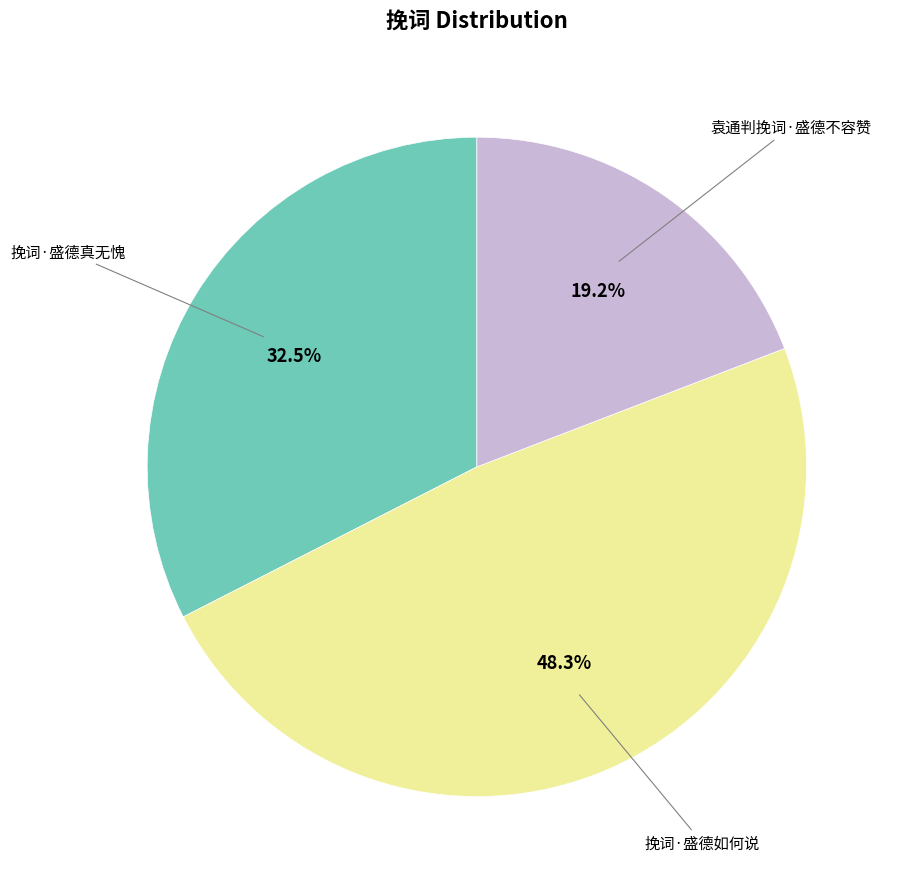

To the nearest percent, what is the difference between the largest and smallest slice percentages?

29%